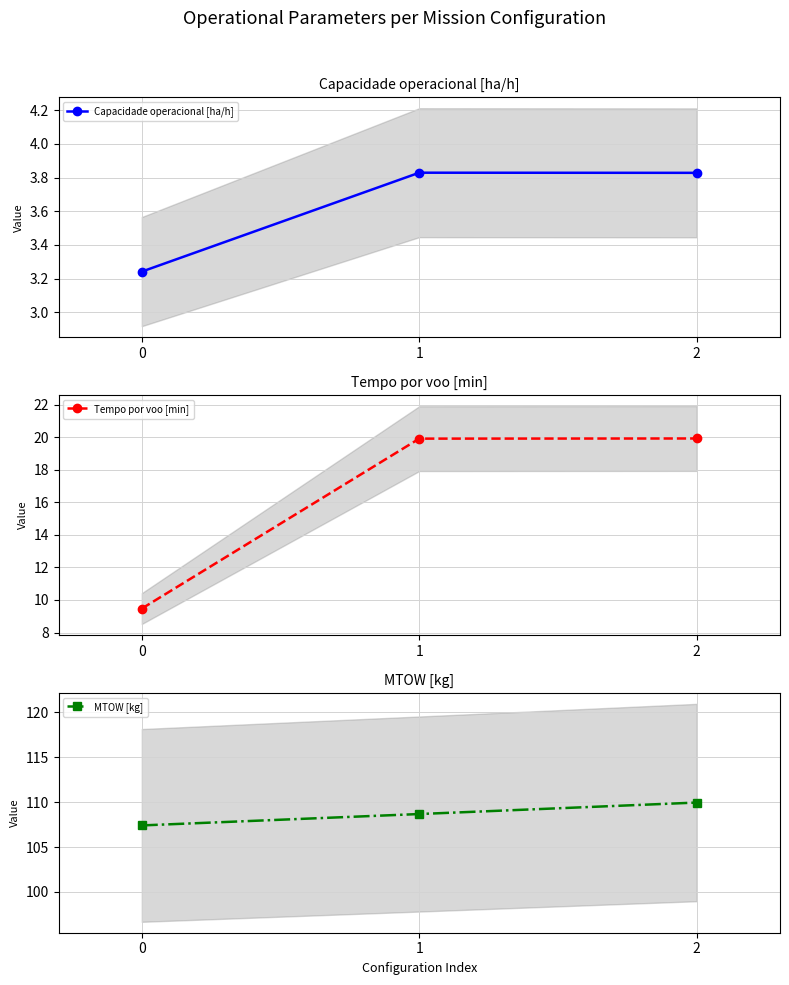

List the labels in order of MTOW [kg] value, smallest first.

0, 1, 2